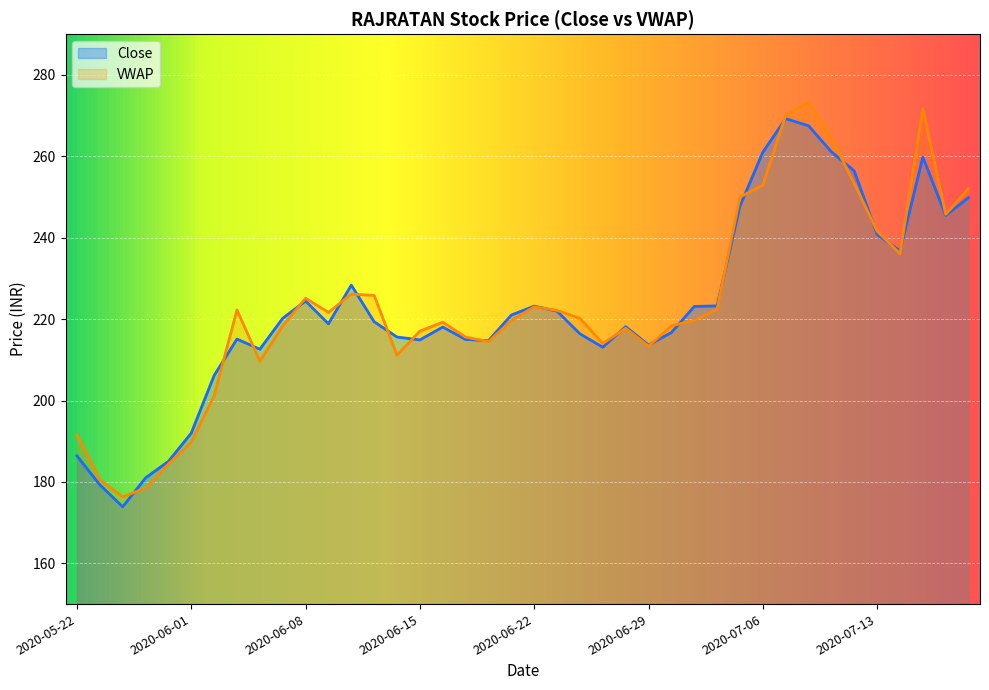

Reading right to left, transcribe all the data shown in this chart.

Close: 249.8	245.4	259.8	236.8	240.8	256.4	261.1	267.5	269.2	261.0	247.8	223.2	223.1	216.7	213.7	218.2	213.1	216.4	221.9	223.2	221.0	214.7	215.0	218.1	214.9	215.6	219.3	228.3	218.8	224.4	220.2	212.6	215.1	206.2	192.0	185.1	181.0	173.9	179.3	186.4
VWAP: 252.1	245.7	271.7	236.1	241.6	253.3	264.5	273.3	270.0	252.9	250.0	222.4	219.7	218.4	213.3	217.8	214.0	220.2	222.1	223.0	219.7	214.5	215.6	219.2	217.1	211.1	225.8	226.2	221.7	225.1	218.4	209.6	222.3	201.2	189.8	184.4	178.5	176.3	180.6	191.5